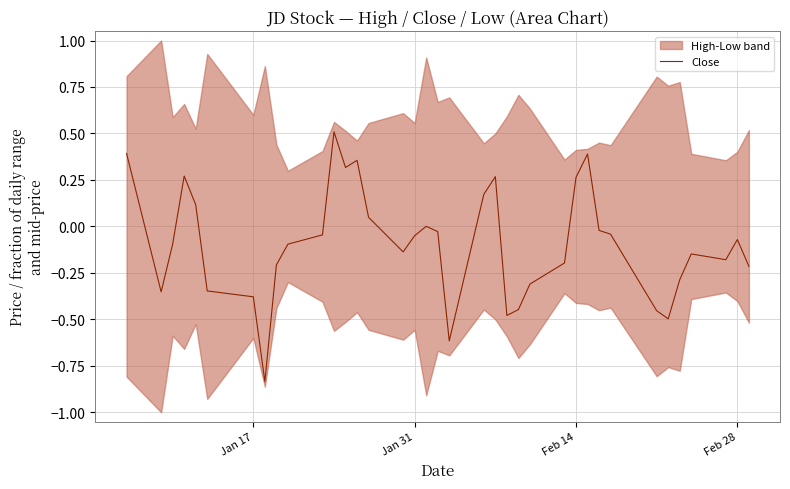

What is the highest value of the Close series?

0.5